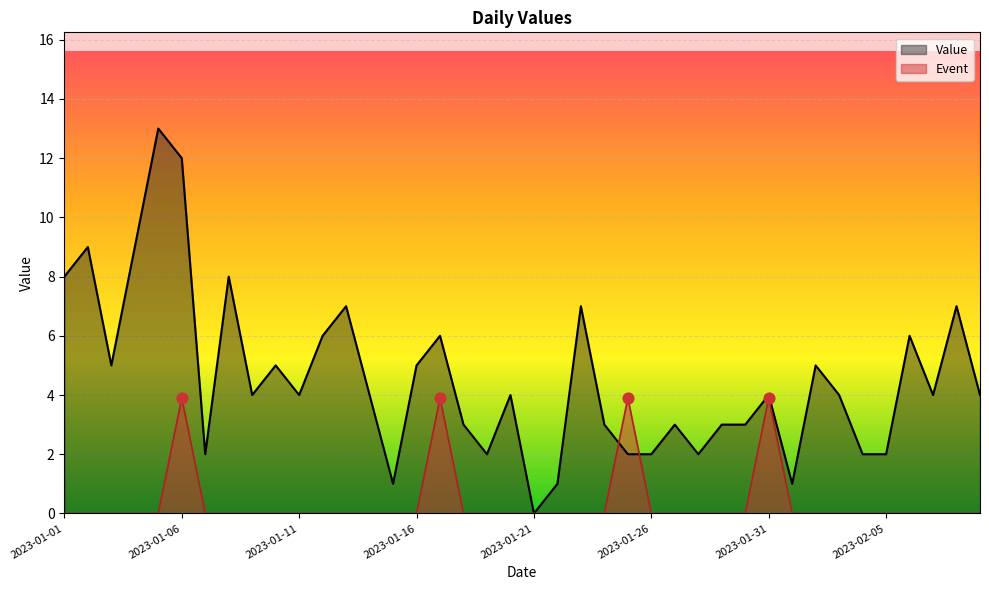

Which series contains the highest Y value?

Value